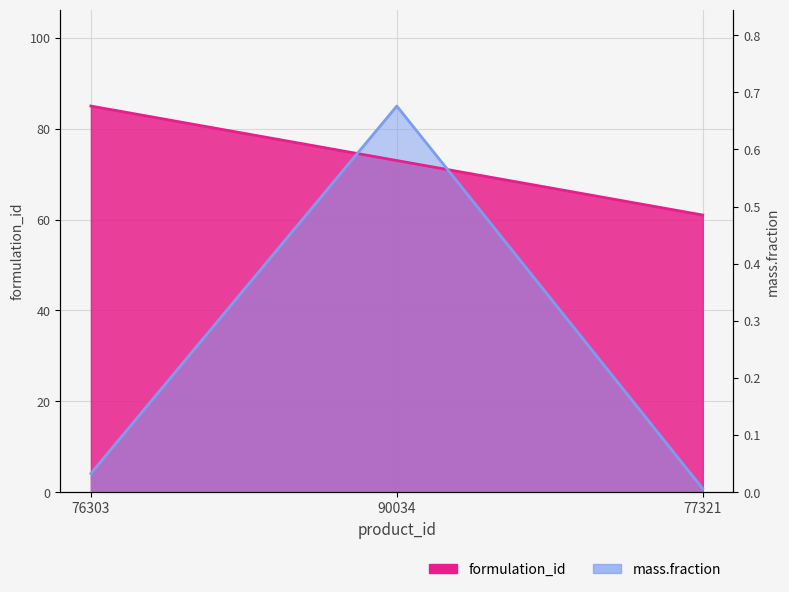

Does the chart have visible grid lines?

Yes